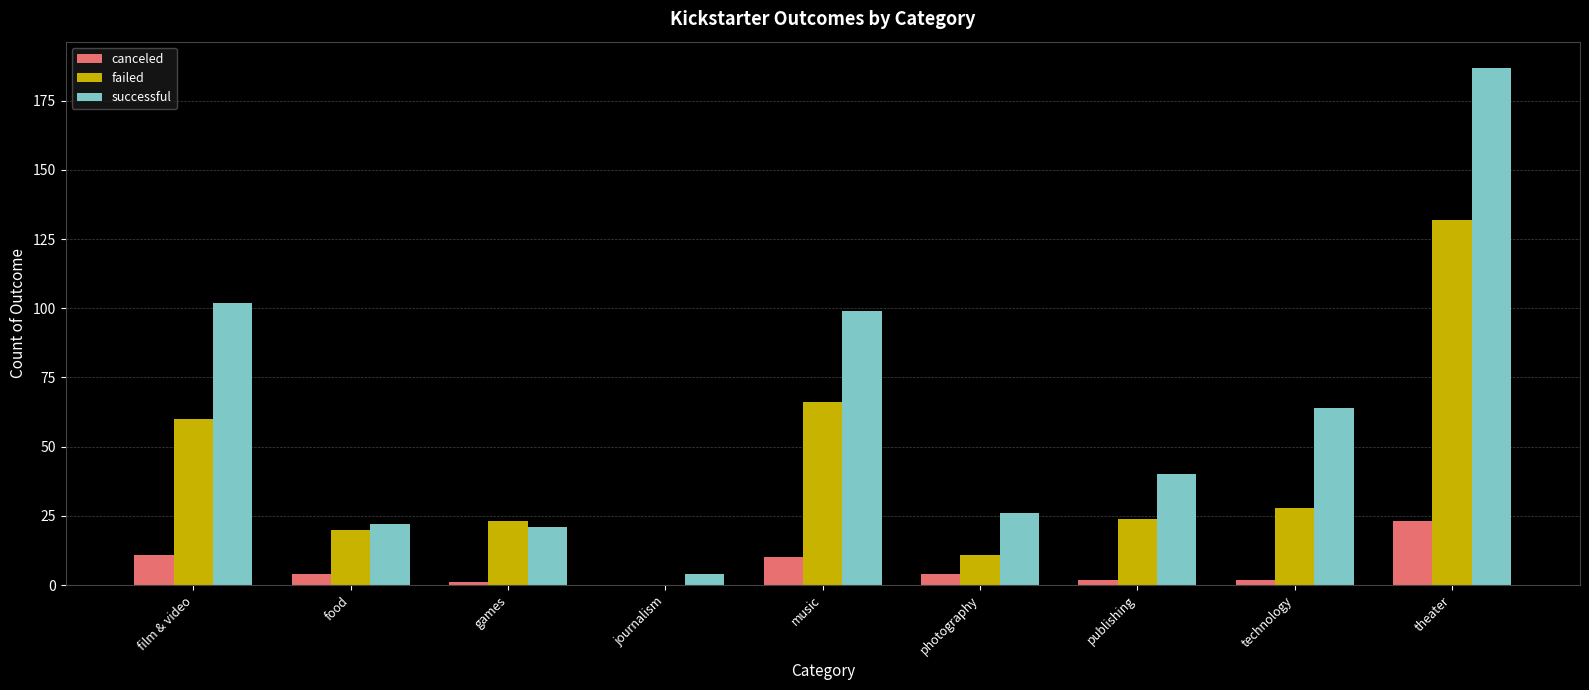

What are all the series names shown in the legend?

canceled, failed, successful